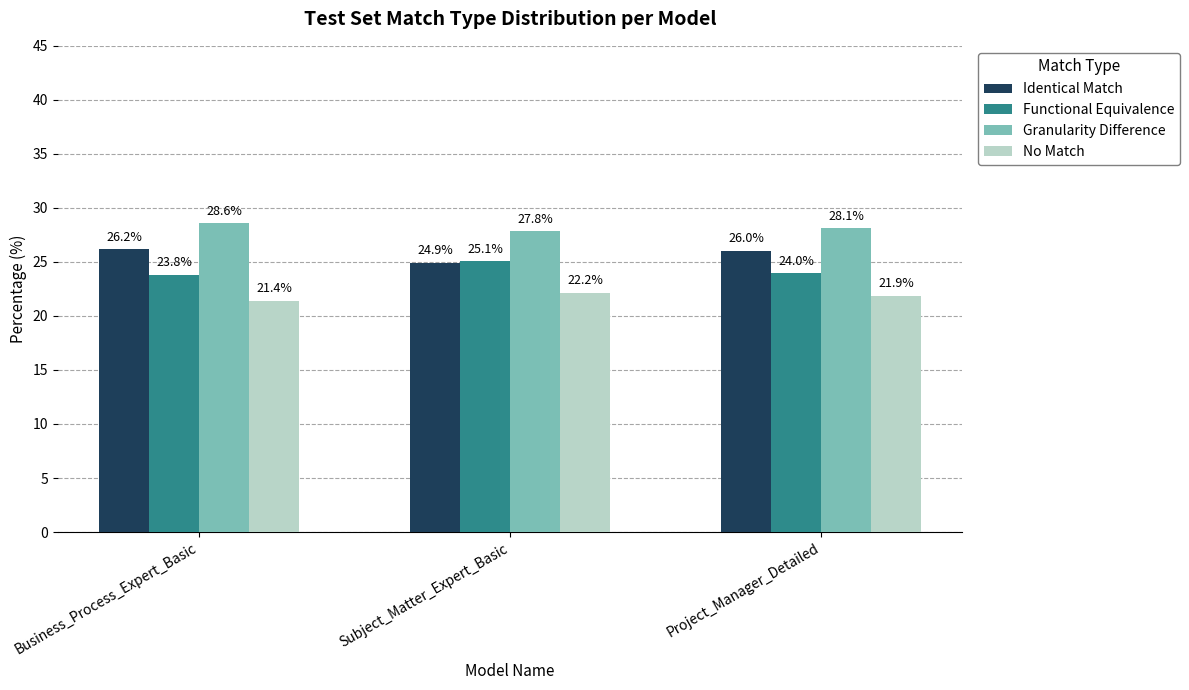

Is it true that No Match equals 38.1 at Business_Process_Expert_Basic?

False